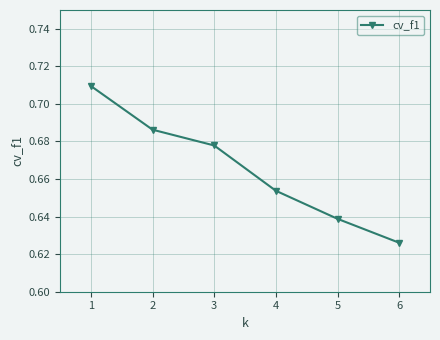

Where is the data nearest to the value 0?

6